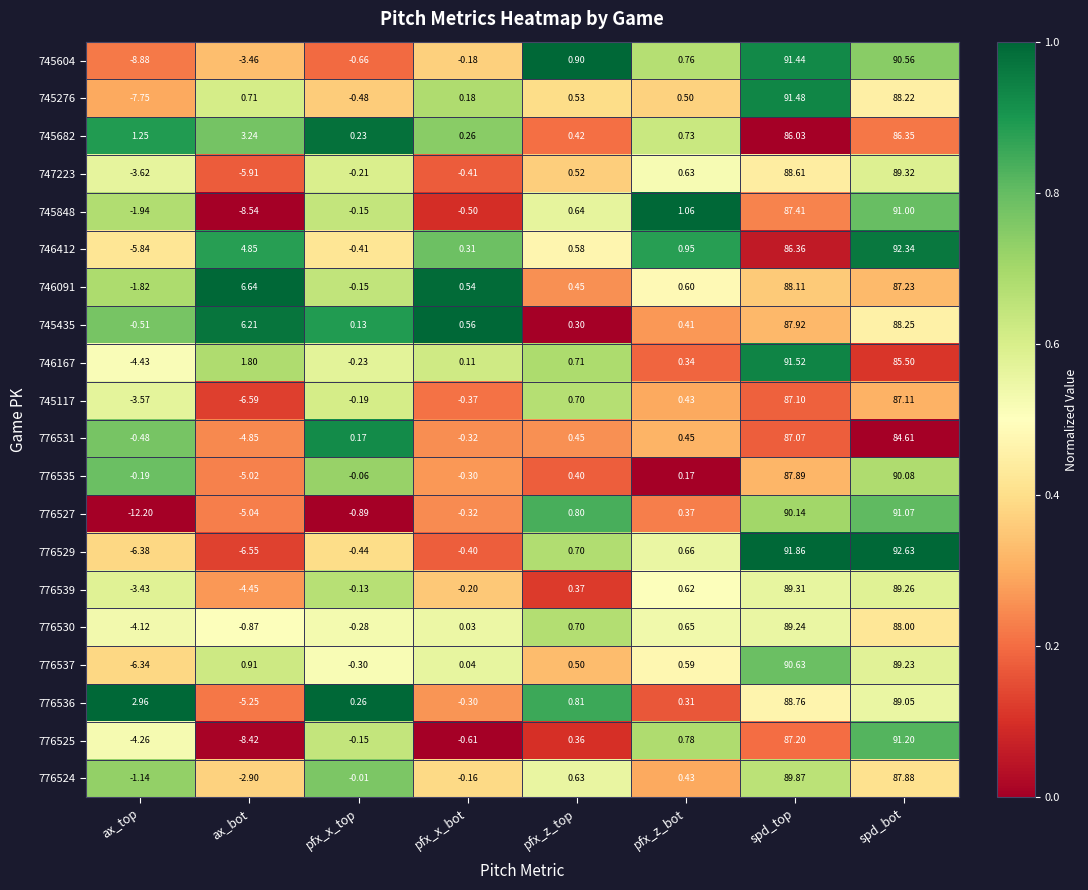

At which category is the sum across all series the highest?

spd_bot